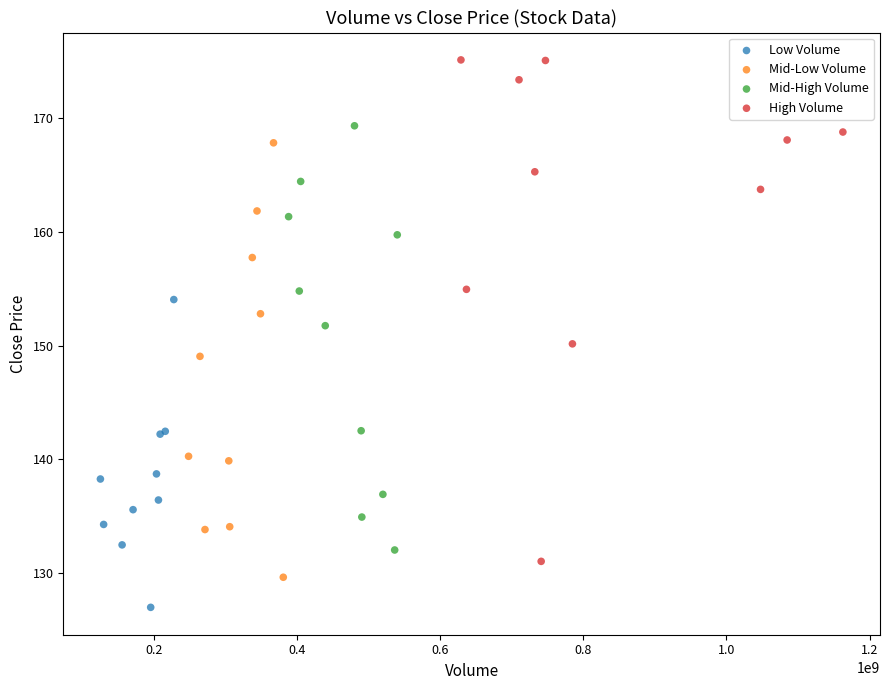

Which series reaches the maximum Y coordinate?

High Volume